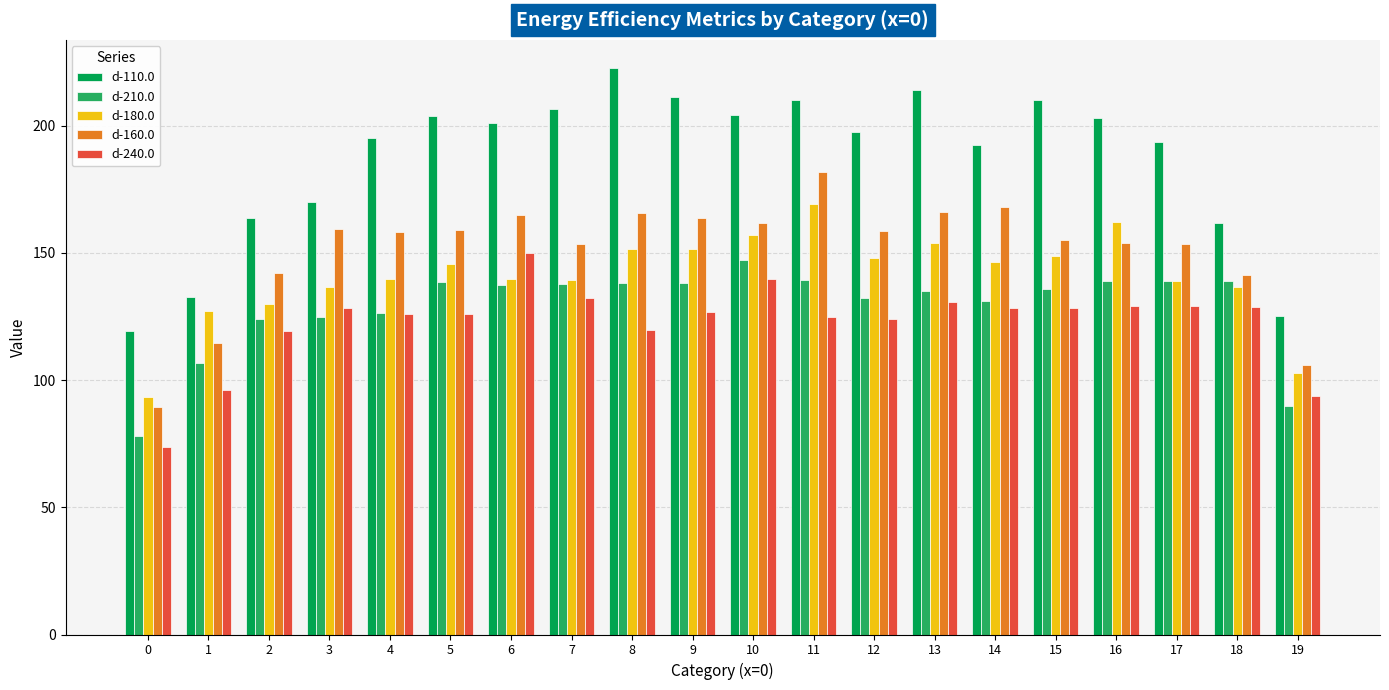

What is the maximum value shown in the chart?

222.6